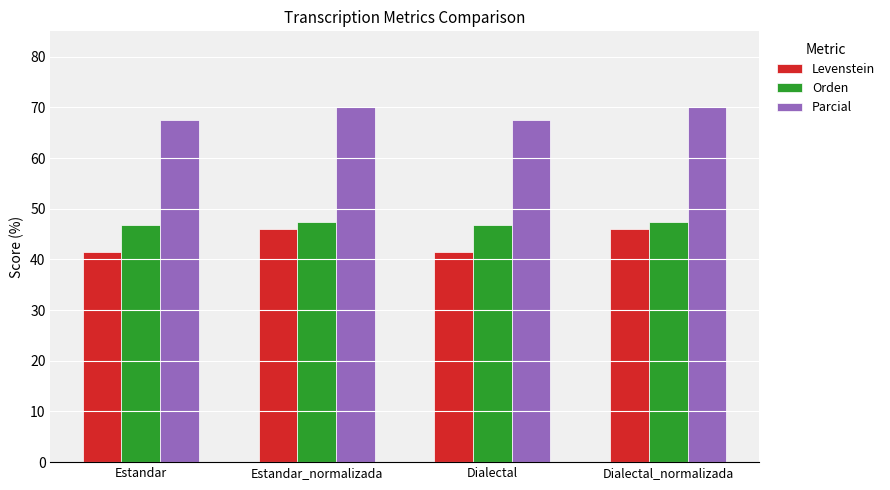

What is the difference between the maximum and second lowest values in the Parcial series?

2.6